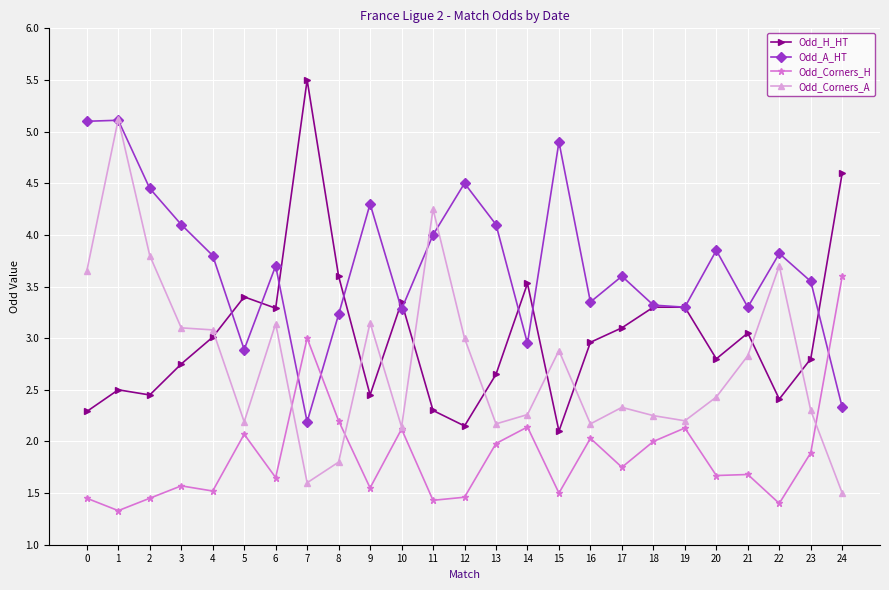

Between 16 and 18, which series saw the biggest shift?

Odd_H_HT